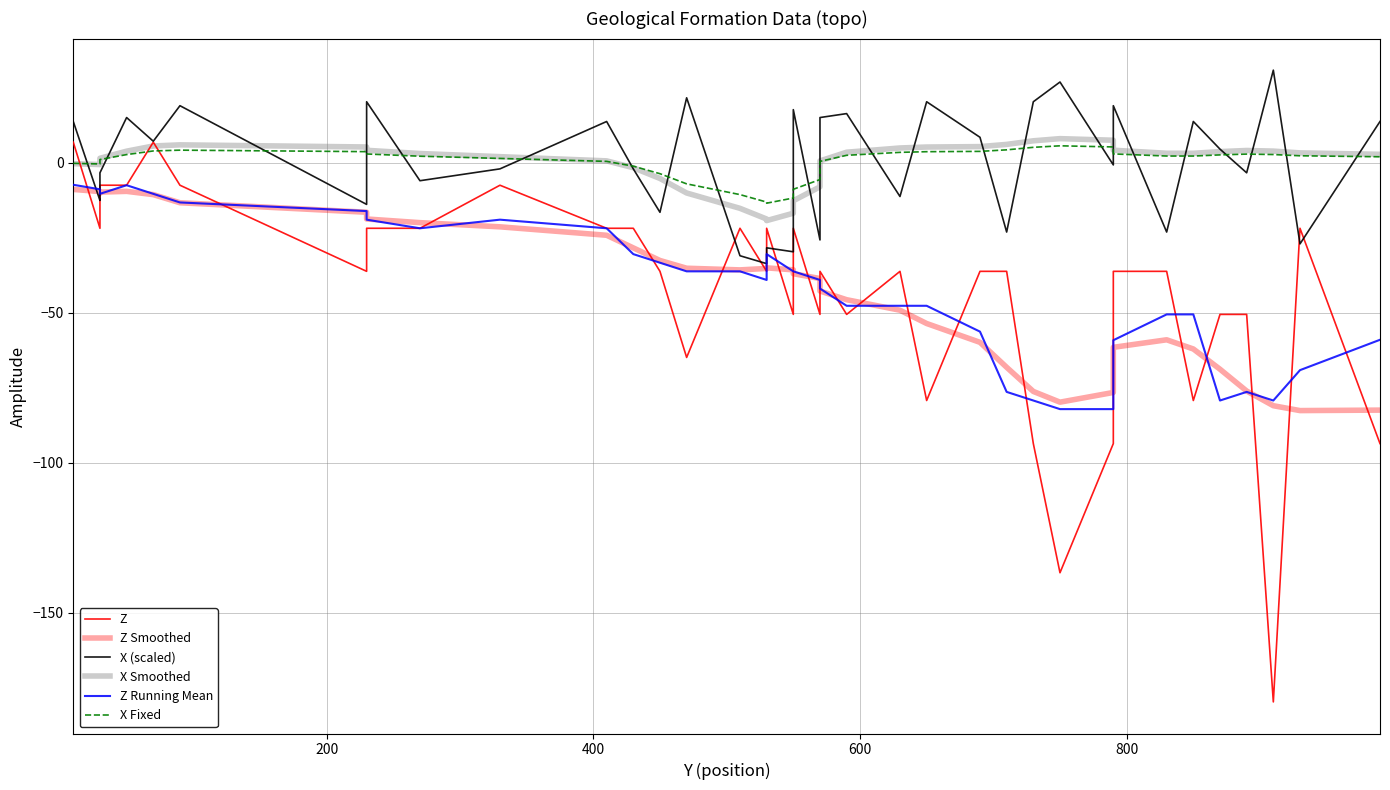

What is the value of the X Fixed point at the 2nd from the left?

-0.5